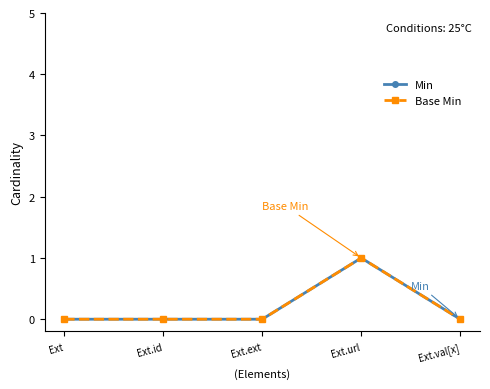

List the series in order of their peak value, lowest first.

Min, Base Min